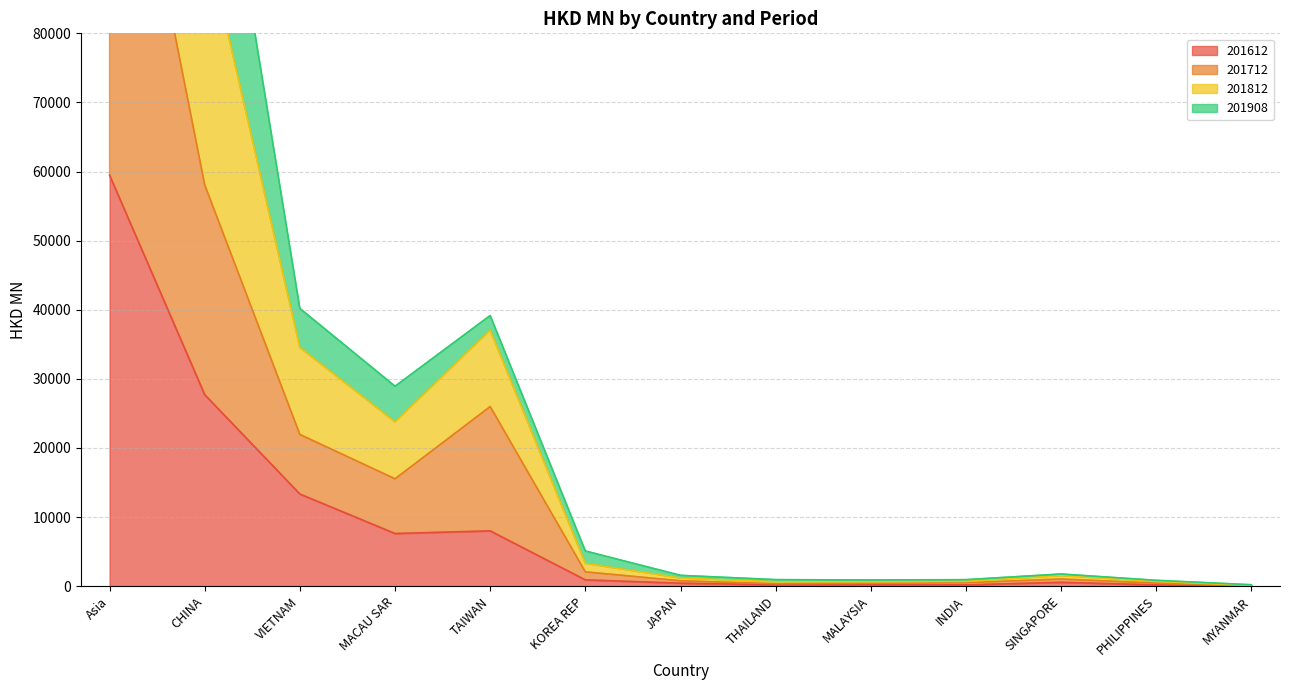

What is the sum of the 201712 values at JAPAN and THAILAND?

1119.3